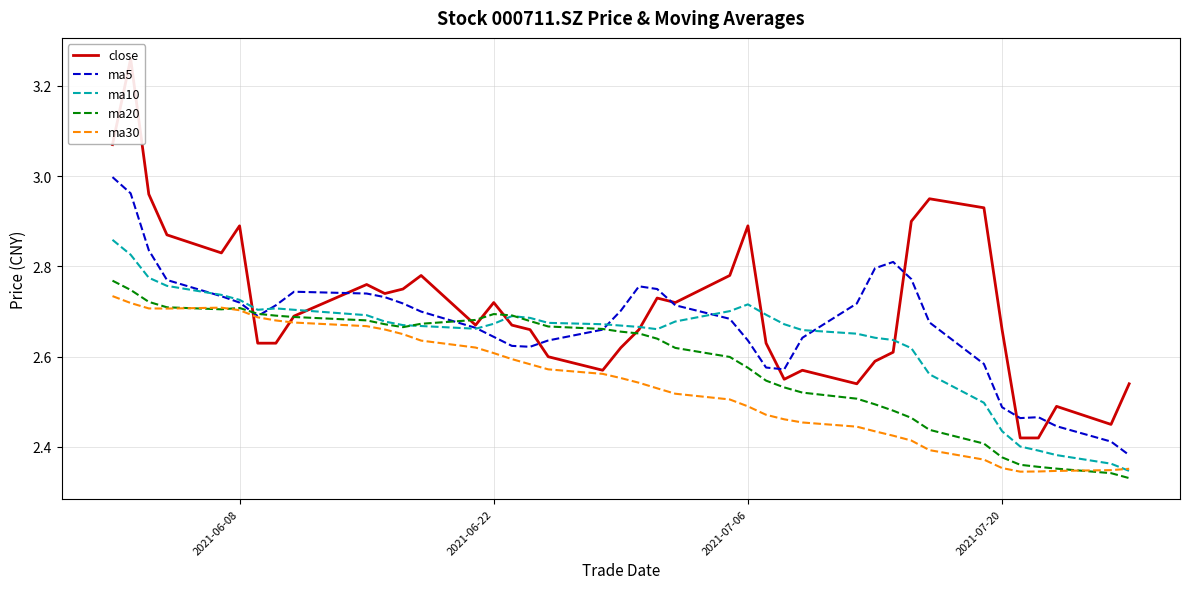

True or false: ma30 and ma5 intersect in this chart.

False